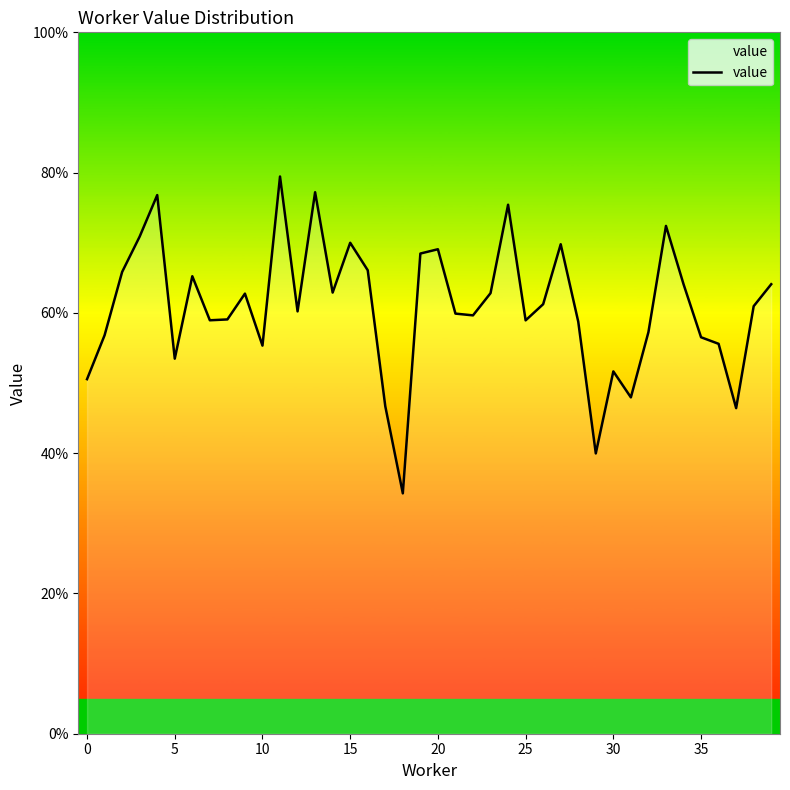

What is the minimum value shown in the chart?

0.3